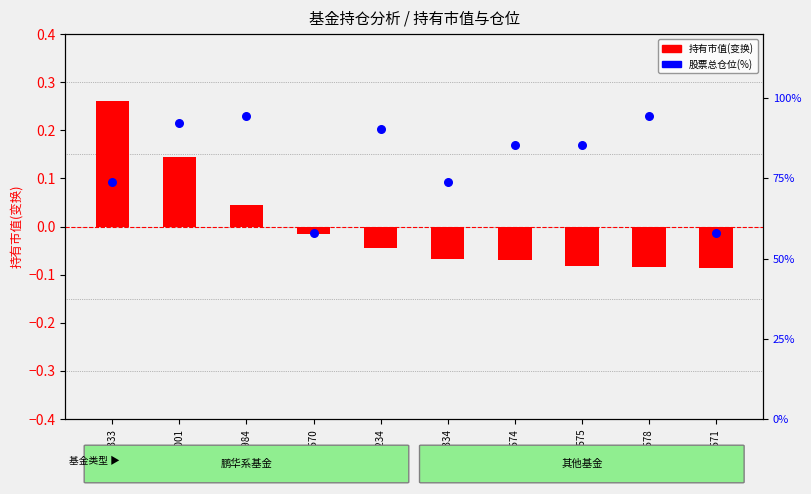

Which series has the largest Y range (max minus min)?

股票总仓位(%)